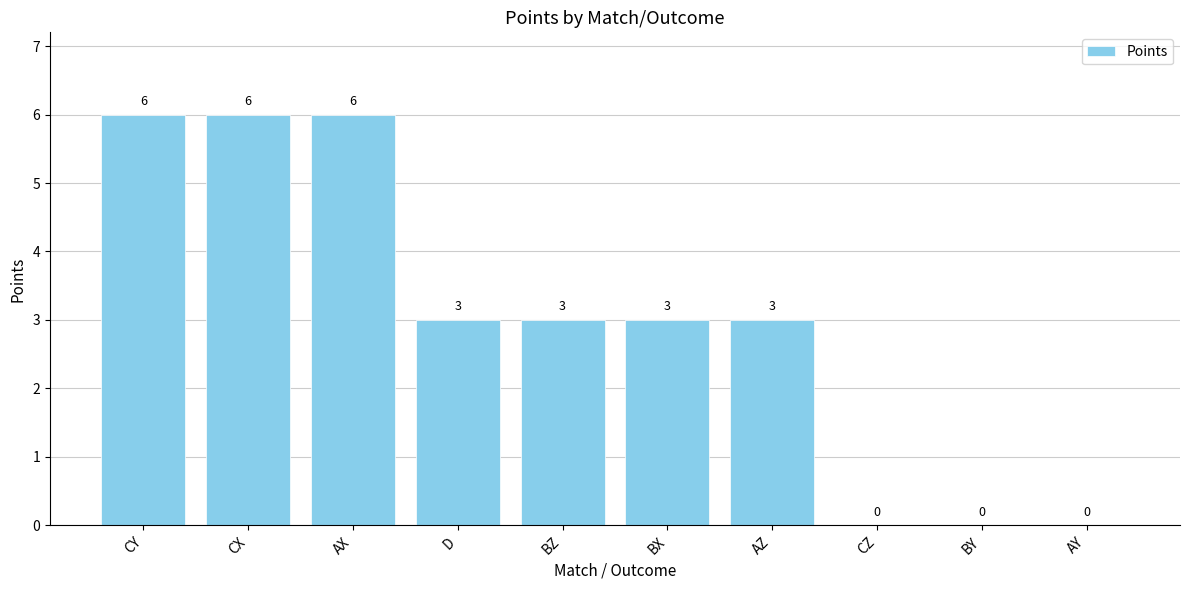

The chart shows a value of 3 at AZ. True or false?

True